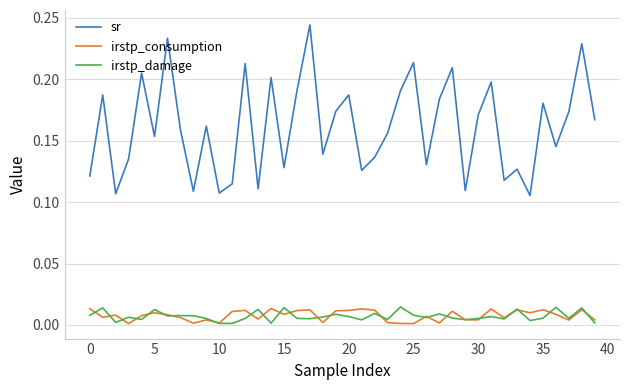

Which series has the largest range (max minus min)?

sr